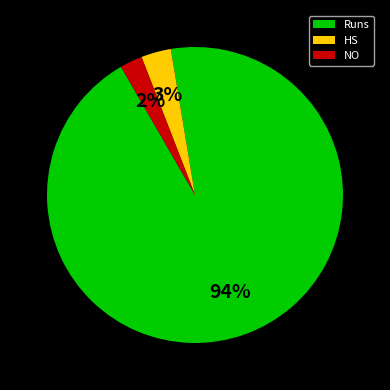

Which slice represents more than half of the pie?

Runs